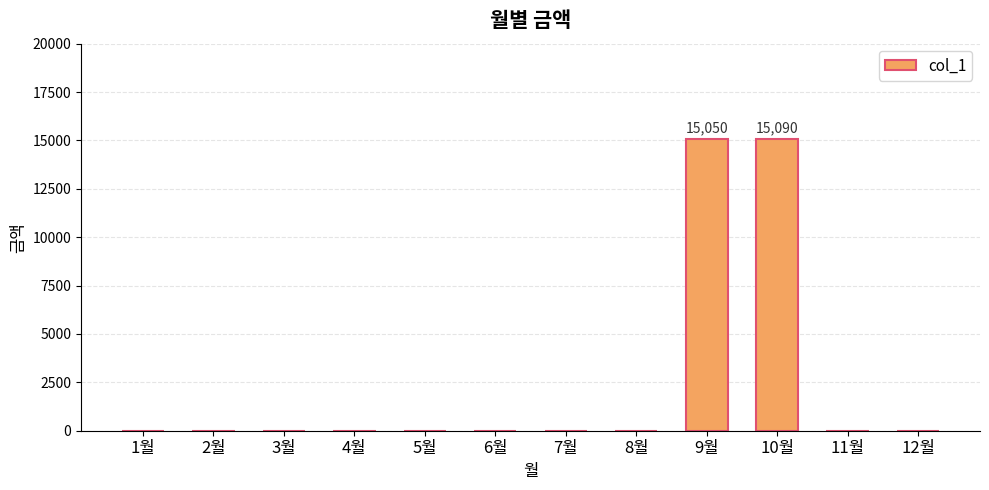

The value at 3월 is 0. True or false?

True